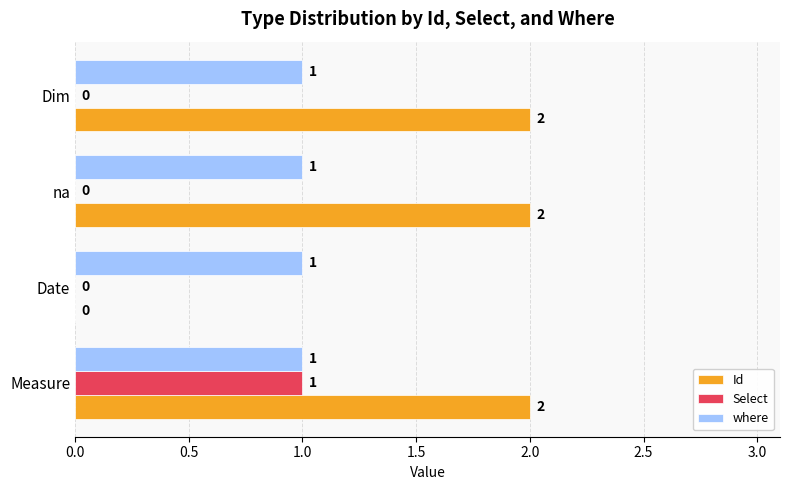

Which category has the highest value in the Select series?

Measure